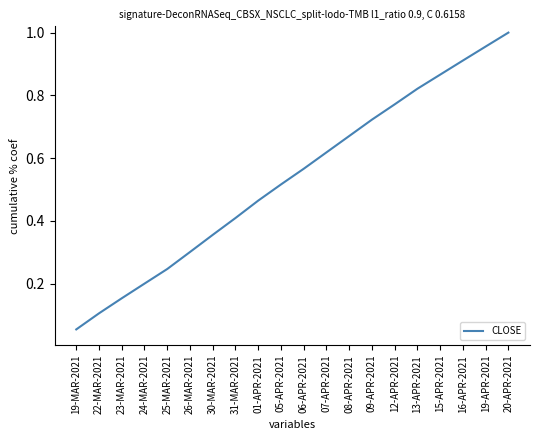

Which has a higher value, 16-APR-2021 or 25-MAR-2021?

16-APR-2021